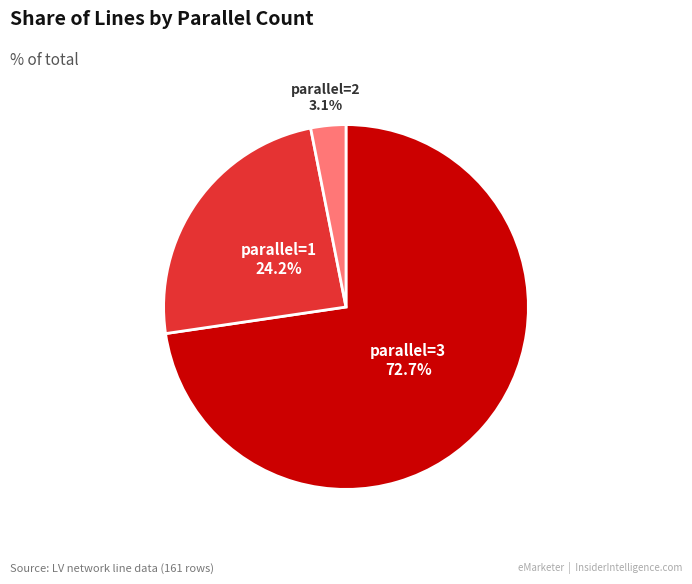

Is there any slice that represents more than half of the pie?

Yes